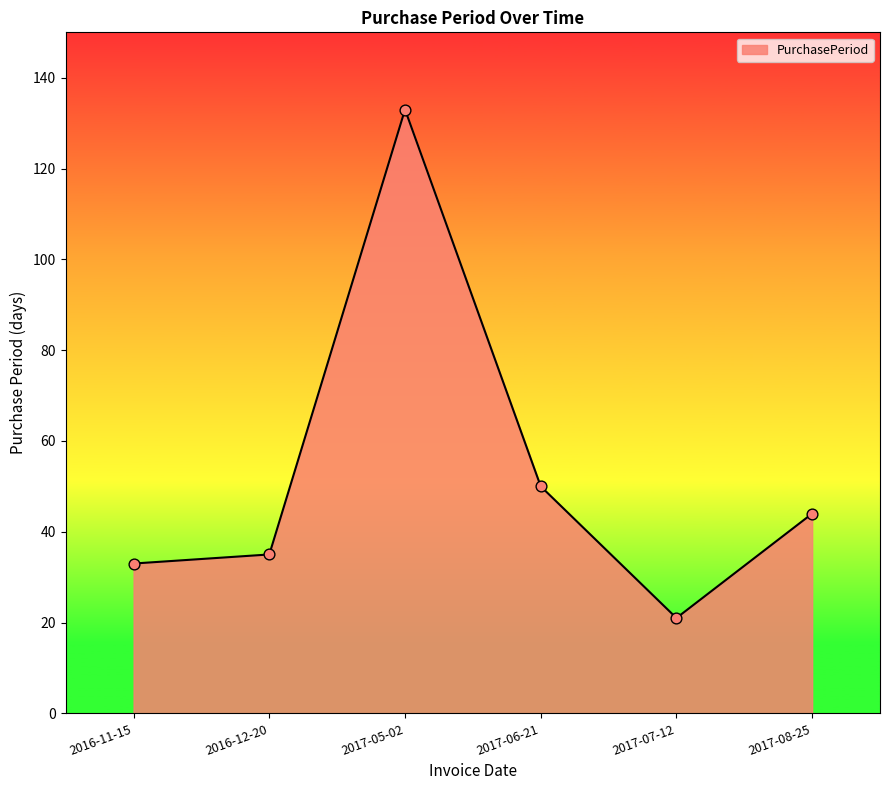

What is the change in value from 2016-11-15 to 2017-08-25?

+11